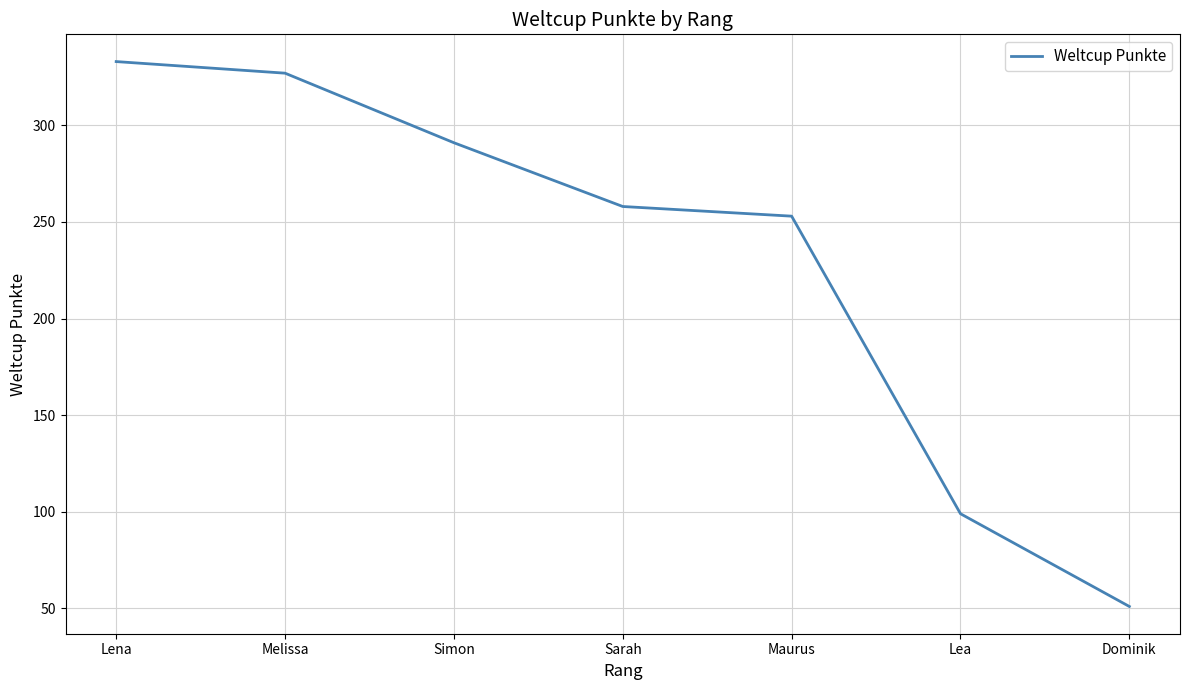

How many distinct data groups are displayed?

1